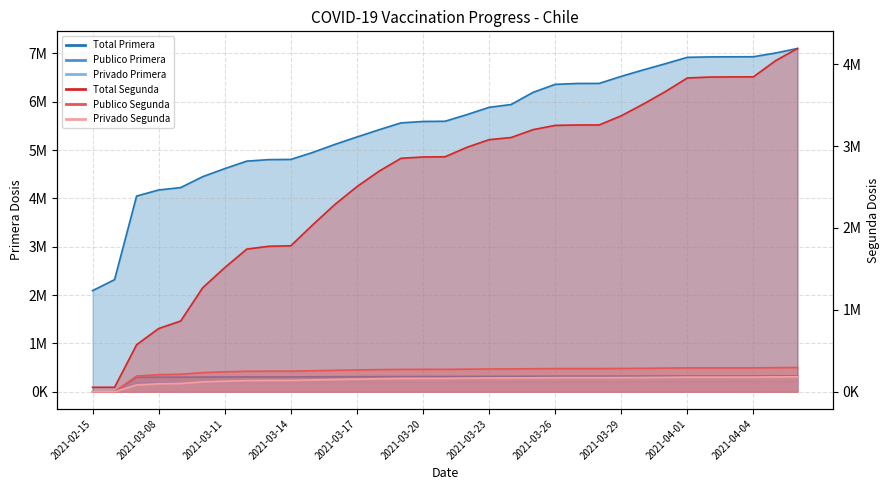

List the labels in order of Total Segunda value, smallest first.

2021-02-15, 2021-02-16, 2021-03-07, 2021-03-08, 2021-03-09, 2021-03-10, 2021-03-11, 2021-03-12, 2021-03-13, 2021-03-14, 2021-03-15, 2021-03-16, 2021-03-17, 2021-03-18, 2021-03-19, 2021-03-20, 2021-03-21, 2021-03-22, 2021-03-23, 2021-03-24, 2021-03-25, 2021-03-26, 2021-03-27, 2021-03-28, 2021-03-29, 2021-03-30, 2021-03-31, 2021-04-01, 2021-04-02, 2021-04-03, 2021-04-04, 2021-04-05, 2021-04-06